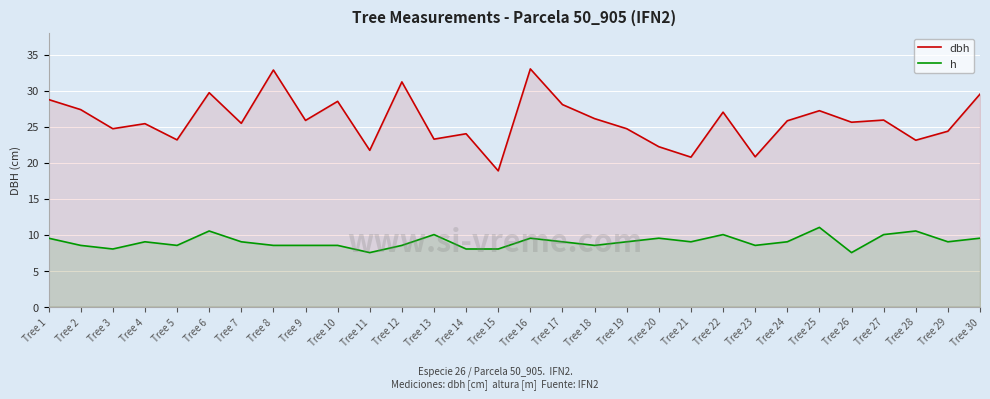

True or false: dbh and h cross at least once.

False